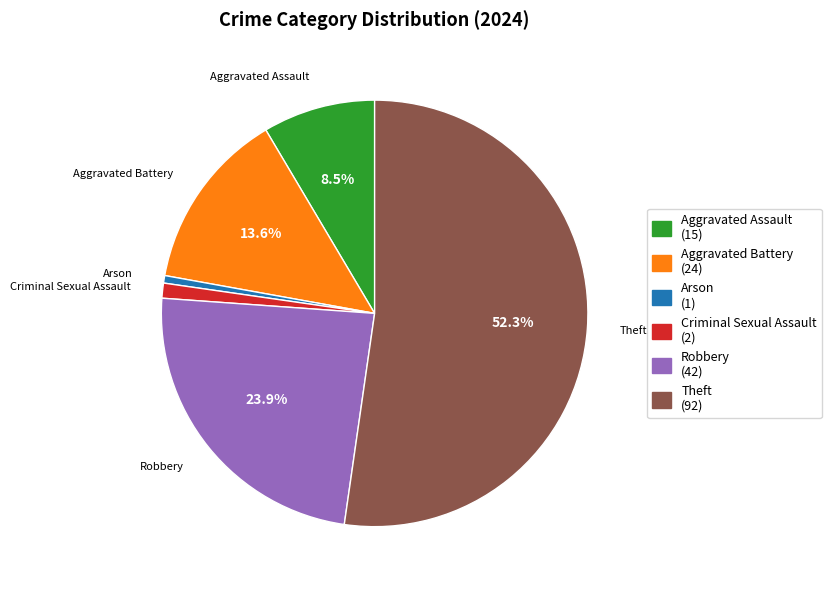

What percentage is the Aggravated Battery slice, to the nearest percent?

14%